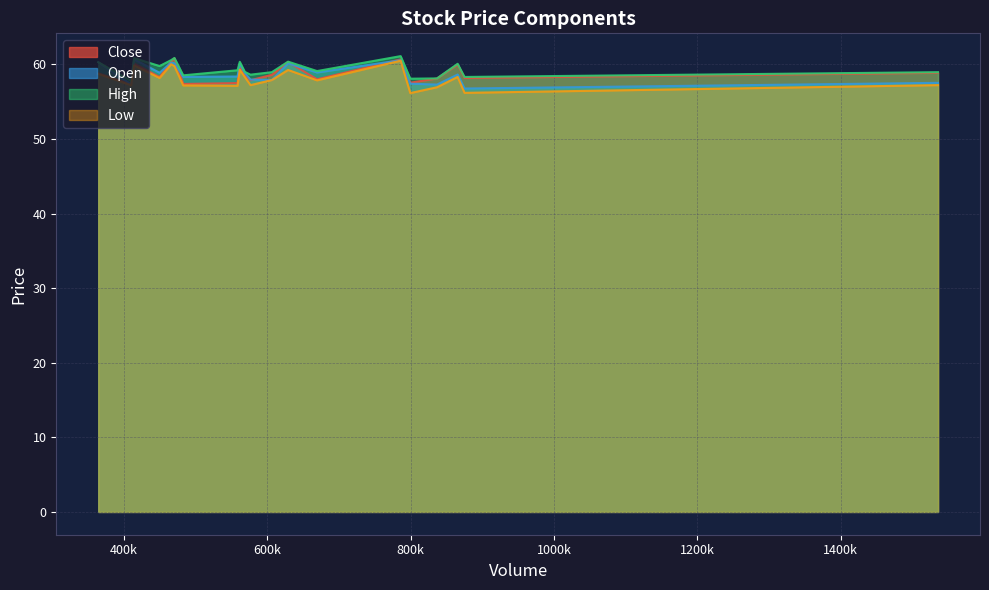

What is the greatest value displayed?

61.1